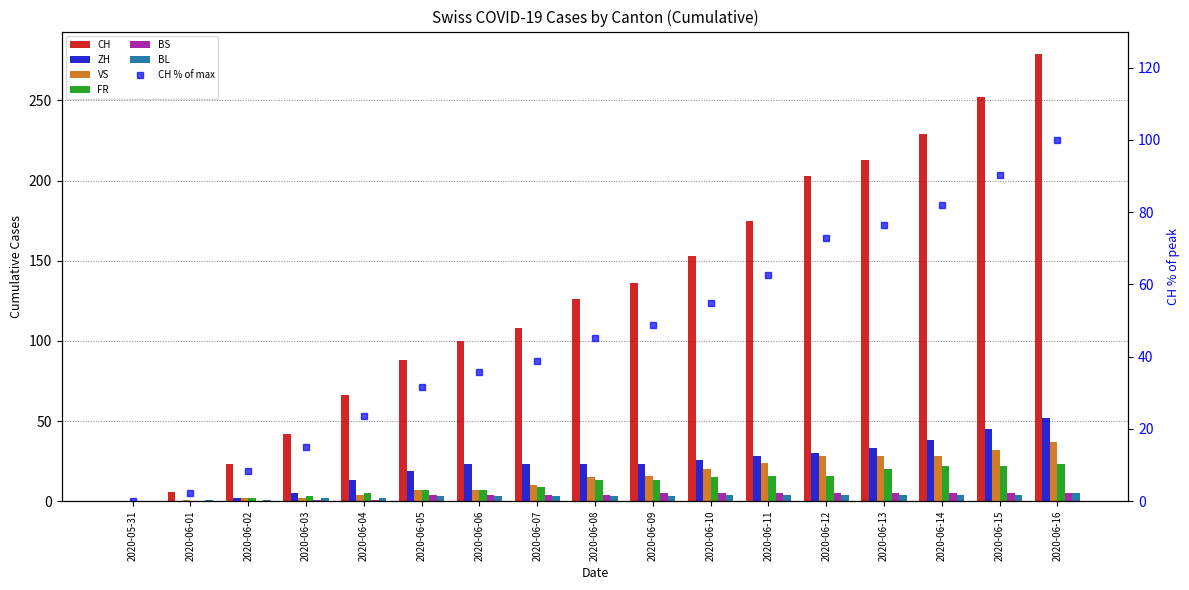

Count the number of data series in this chart.

6